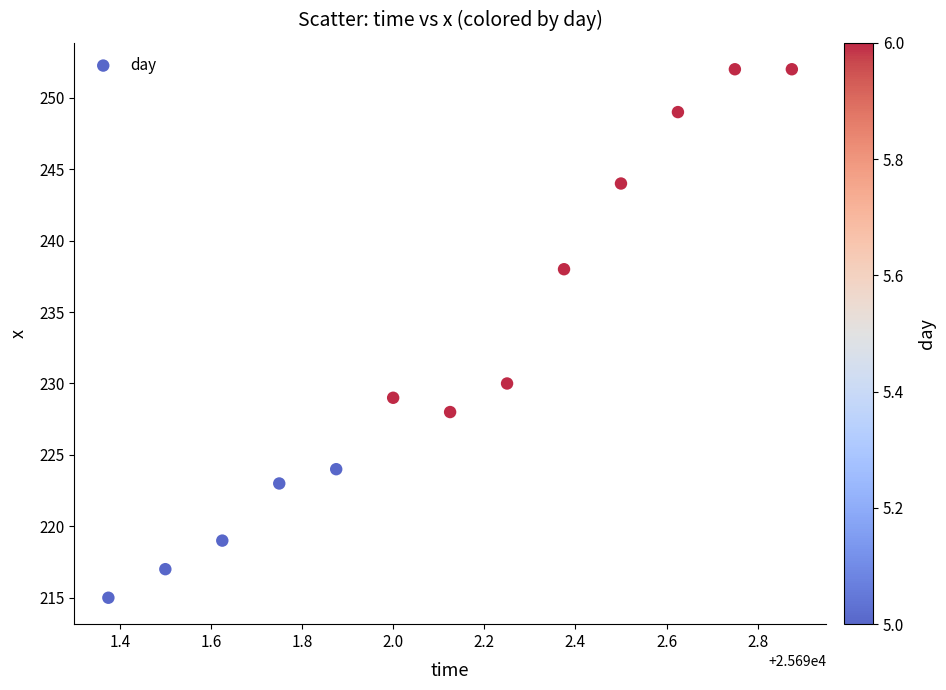

What is the range of Y values (max minus min)?

37